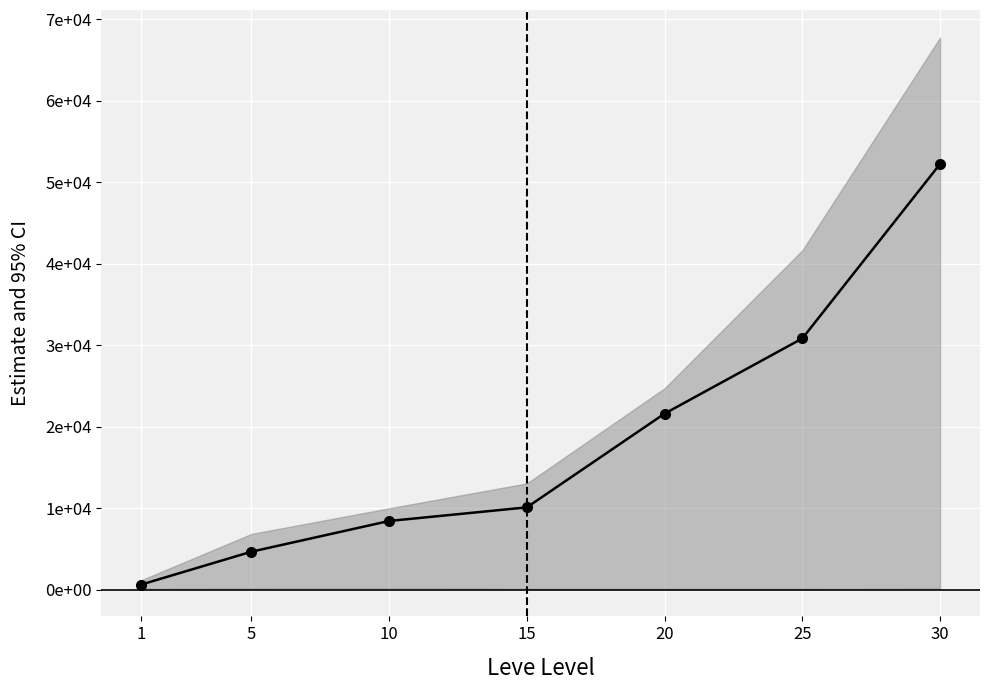

How many values are below 10100?

3